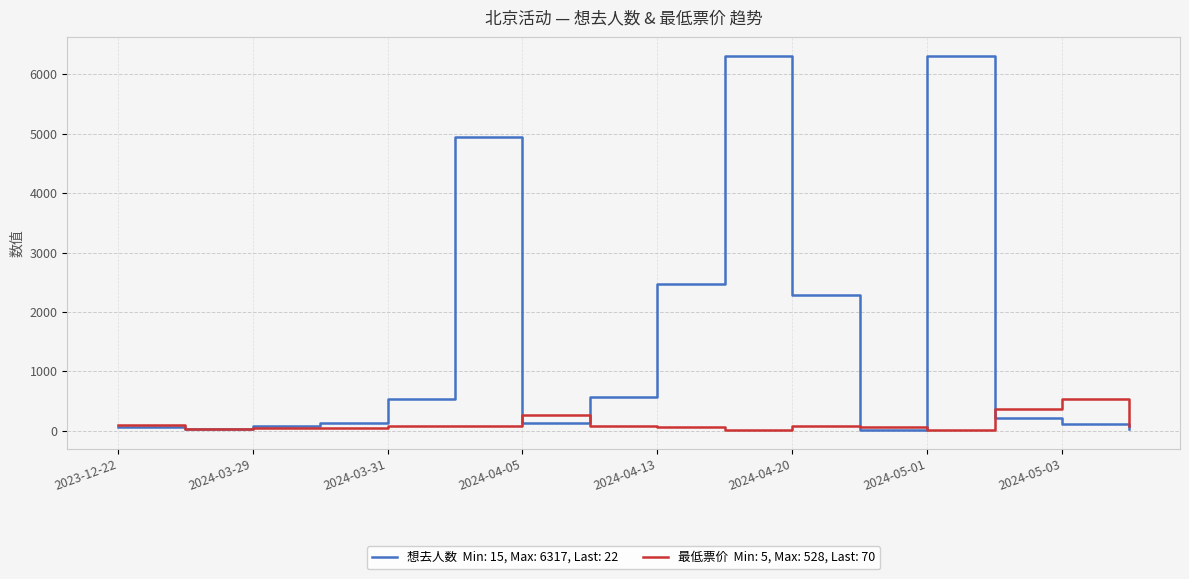

The 最低票价 series shows 124.3 at 2024-04-06. True or false?

False